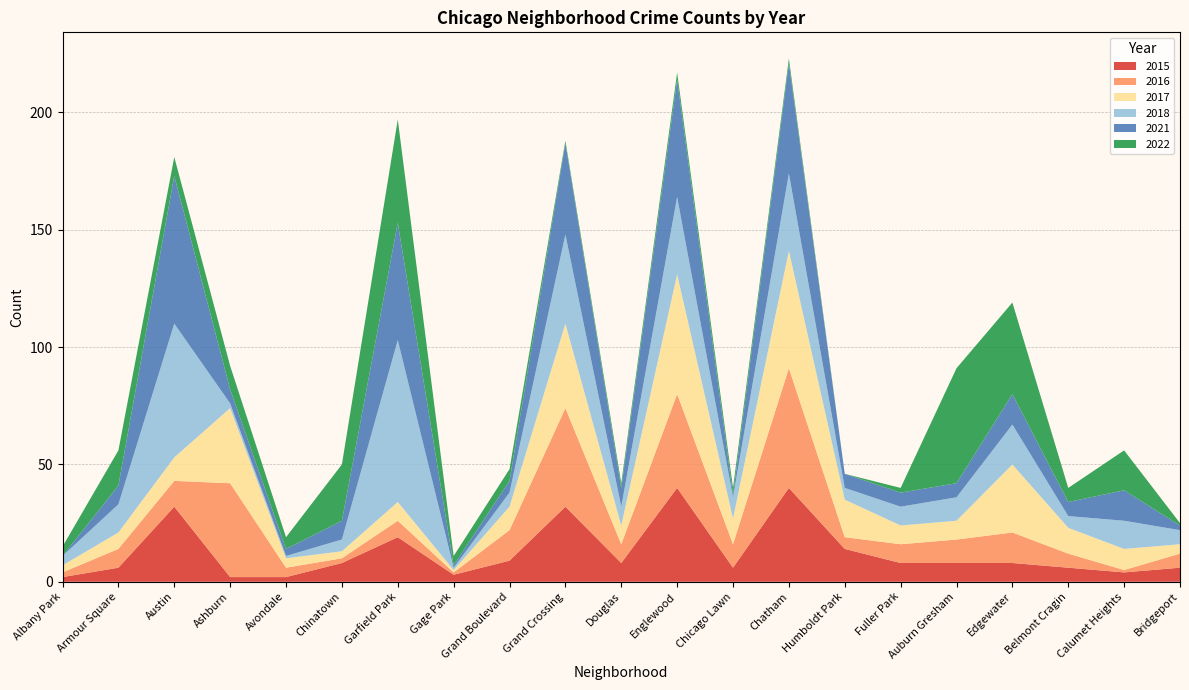

Reading right to left, transcribe all the data shown in this chart.

2022: Bridgeport=1	Calumet Heights=17	Belmont Cragin=6	Edgewater=39	Auburn Gresham=49	Fuller Park=2	Humboldt Park=0	Chatham=2	Chicago Lawn=3	Englewood=3	Douglas=2	Grand Crossing=1	Grand Boulevard=5	Gage Park=4	Garfield Park=44	Chinatown=24	Avondale=5	Ashburn=10	Austin=8	Armour Square=15	Albany Park=4
2016: Bridgeport=6	Calumet Heights=1	Belmont Cragin=6	Edgewater=13	Auburn Gresham=10	Fuller Park=8	Humboldt Park=5	Chatham=51	Chicago Lawn=10	Englewood=40	Douglas=8	Grand Crossing=42	Grand Boulevard=13	Gage Park=1	Garfield Park=7	Chinatown=2	Avondale=4	Ashburn=40	Austin=11	Armour Square=8	Albany Park=2
2017: Bridgeport=4	Calumet Heights=9	Belmont Cragin=11	Edgewater=29	Auburn Gresham=8	Fuller Park=8	Humboldt Park=16	Chatham=50	Chicago Lawn=11	Englewood=51	Douglas=8	Grand Crossing=36	Grand Boulevard=10	Gage Park=1	Garfield Park=8	Chinatown=3	Avondale=4	Ashburn=32	Austin=10	Armour Square=7	Albany Park=3
2021: Bridgeport=2	Calumet Heights=13	Belmont Cragin=6	Edgewater=13	Auburn Gresham=6	Fuller Park=6	Humboldt Park=6	Chatham=47	Chicago Lawn=1	Englewood=50	Douglas=8	Grand Crossing=39	Grand Boulevard=5	Gage Park=1	Garfield Park=50	Chinatown=8	Avondale=3	Ashburn=6	Austin=63	Armour Square=8	Albany Park=0
2018: Bridgeport=6	Calumet Heights=12	Belmont Cragin=5	Edgewater=17	Auburn Gresham=10	Fuller Park=8	Humboldt Park=5	Chatham=33	Chicago Lawn=9	Englewood=33	Douglas=8	Grand Crossing=38	Grand Boulevard=6	Gage Park=1	Garfield Park=69	Chinatown=5	Avondale=1	Ashburn=2	Austin=57	Armour Square=12	Albany Park=4
2015: Bridgeport=6	Calumet Heights=4	Belmont Cragin=6	Edgewater=8	Auburn Gresham=8	Fuller Park=8	Humboldt Park=14	Chatham=40	Chicago Lawn=6	Englewood=40	Douglas=8	Grand Crossing=32	Grand Boulevard=9	Gage Park=3	Garfield Park=19	Chinatown=8	Avondale=2	Ashburn=2	Austin=32	Armour Square=6	Albany Park=2